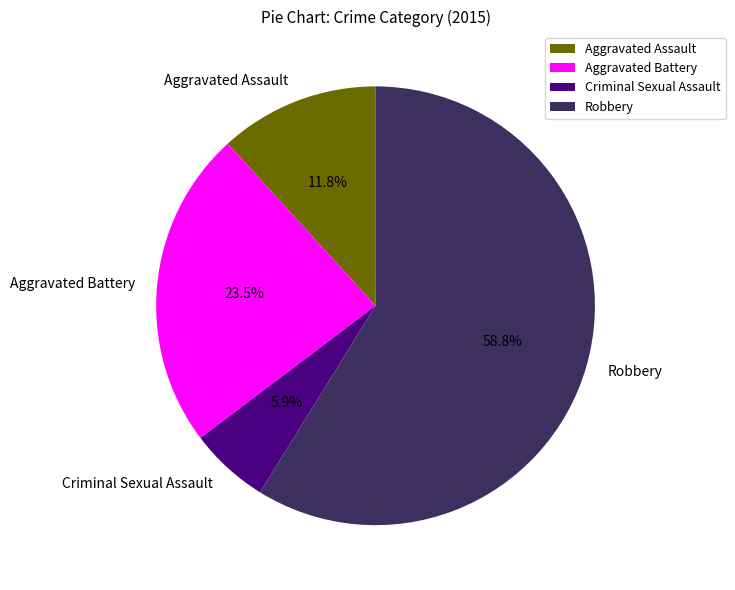

Is there a majority slice in this chart?

Yes